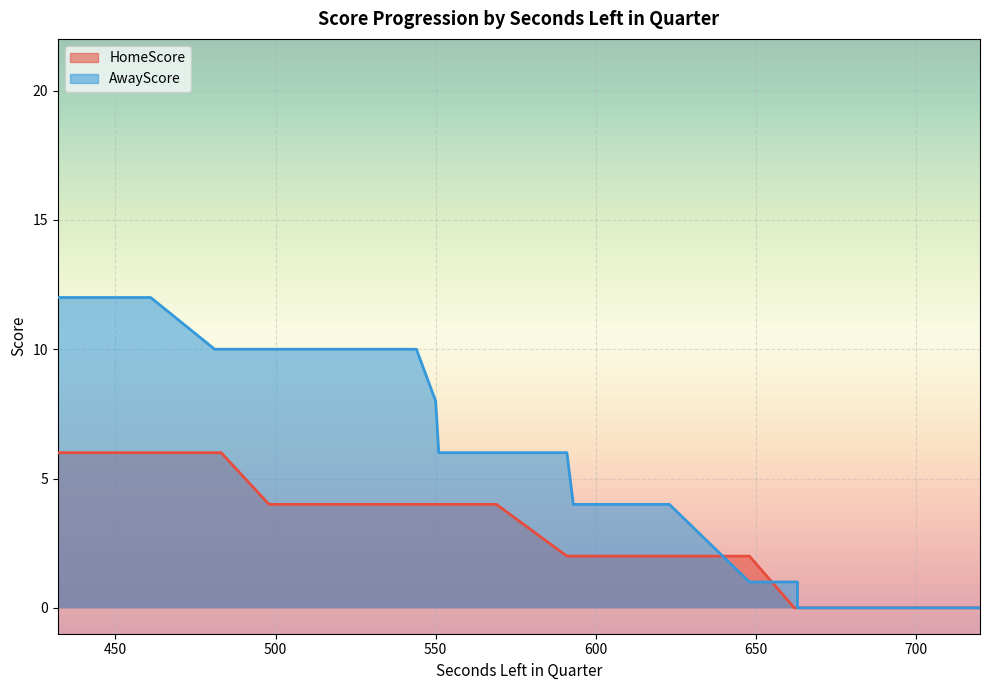

What are all the series names shown in the legend?

HomeScore, AwayScore